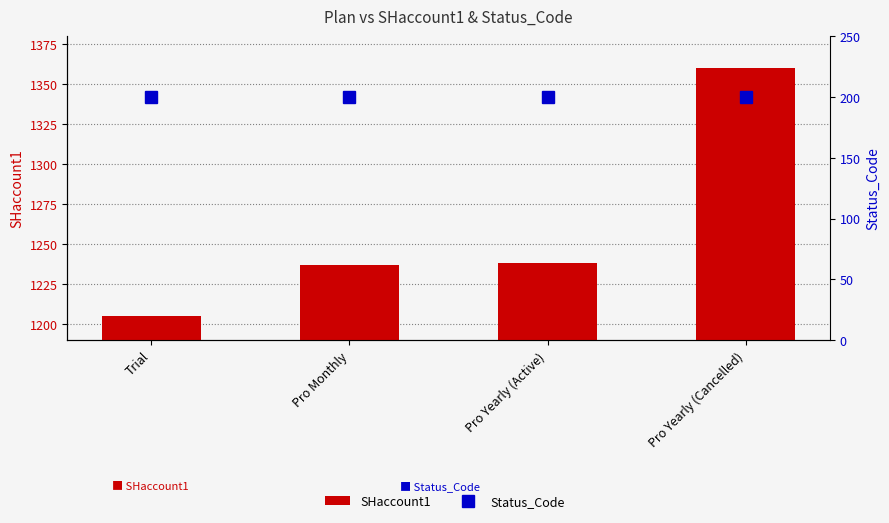

True or false: SHaccount1 has a value of 434 at Pro Monthly.

False